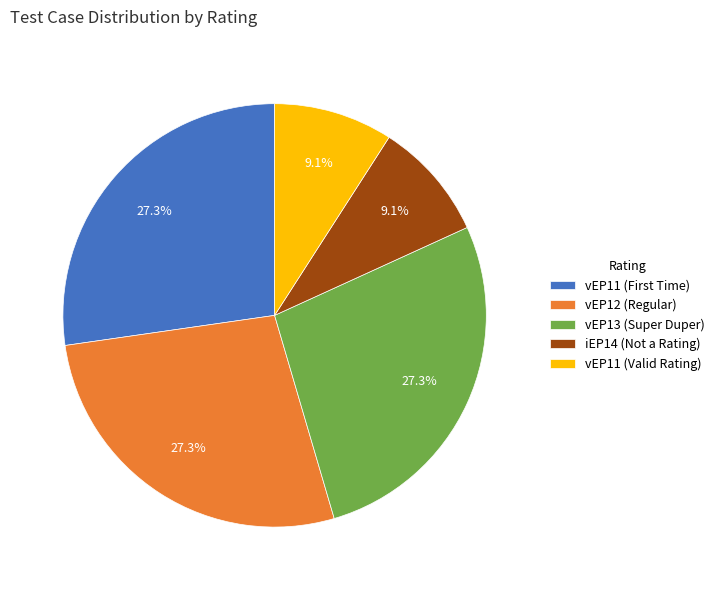

Which has a higher value, vEP12 (Regular) or iEP14 (Not a Rating)?

vEP12 (Regular)